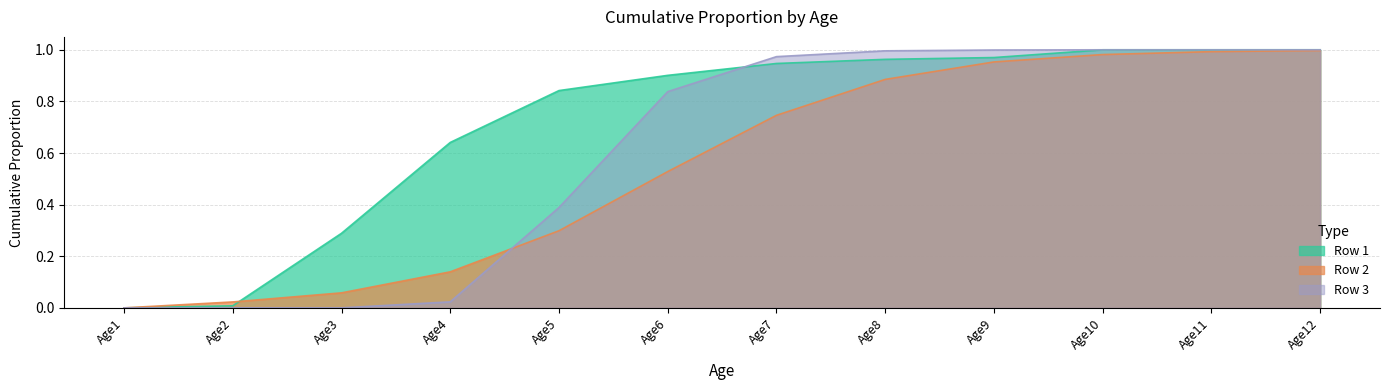

True or false: Row 3 has more than 2 points higher than both neighbors.

False